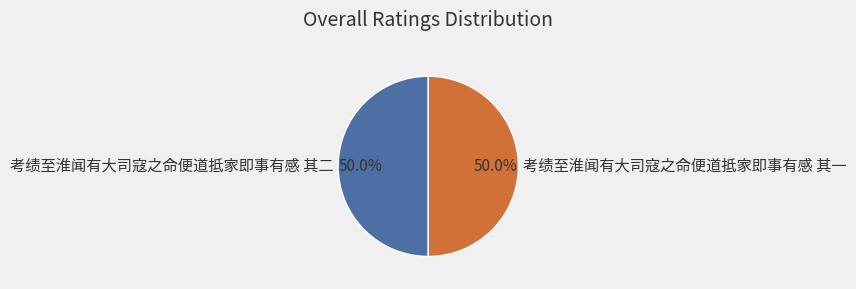

Approximately how many times larger is the value at 考绩至淮闻有大司寇之命便道抵家即事有感 其二 compared to 考绩至淮闻有大司寇之命便道抵家即事有感 其一?

1.0